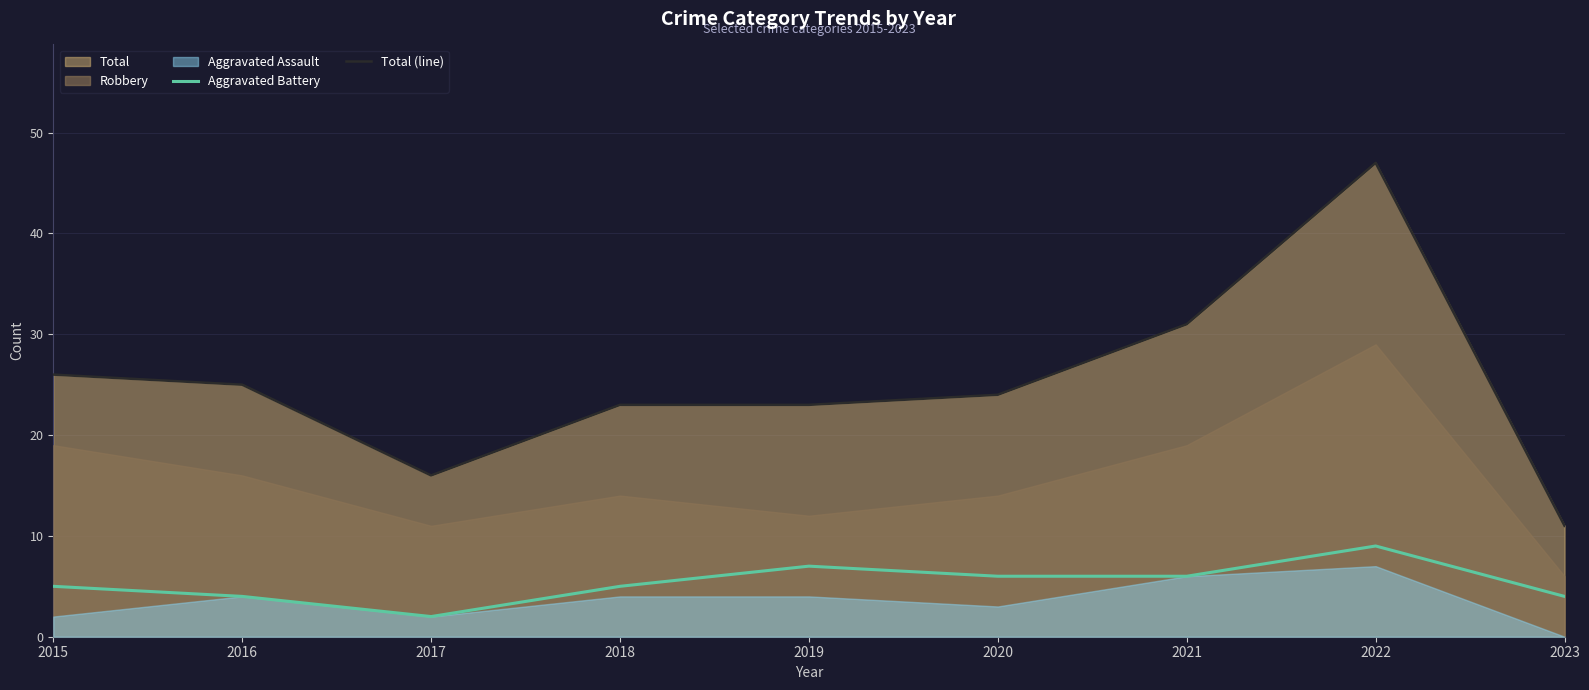

What is the maximum value for Aggravated Battery?

9